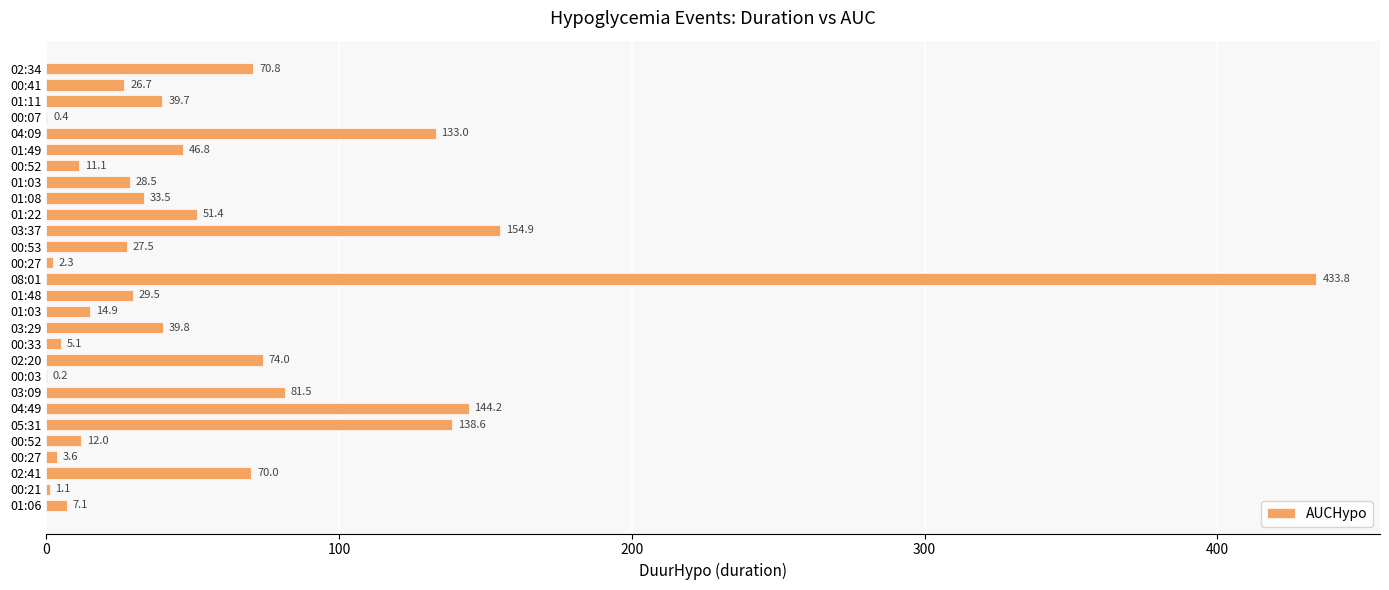

Are the bars horizontal?

Yes